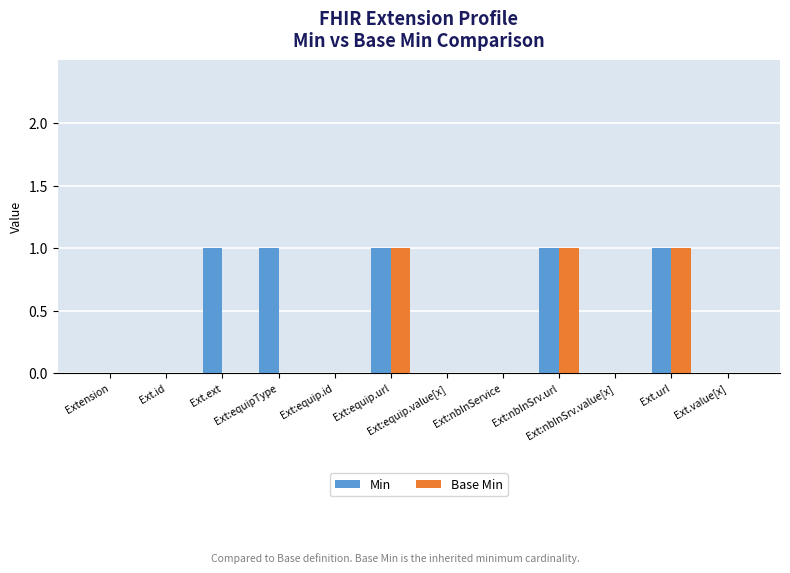

Between Ext:equipType and Ext:nbInSrv.url, which series saw the biggest shift?

Base Min